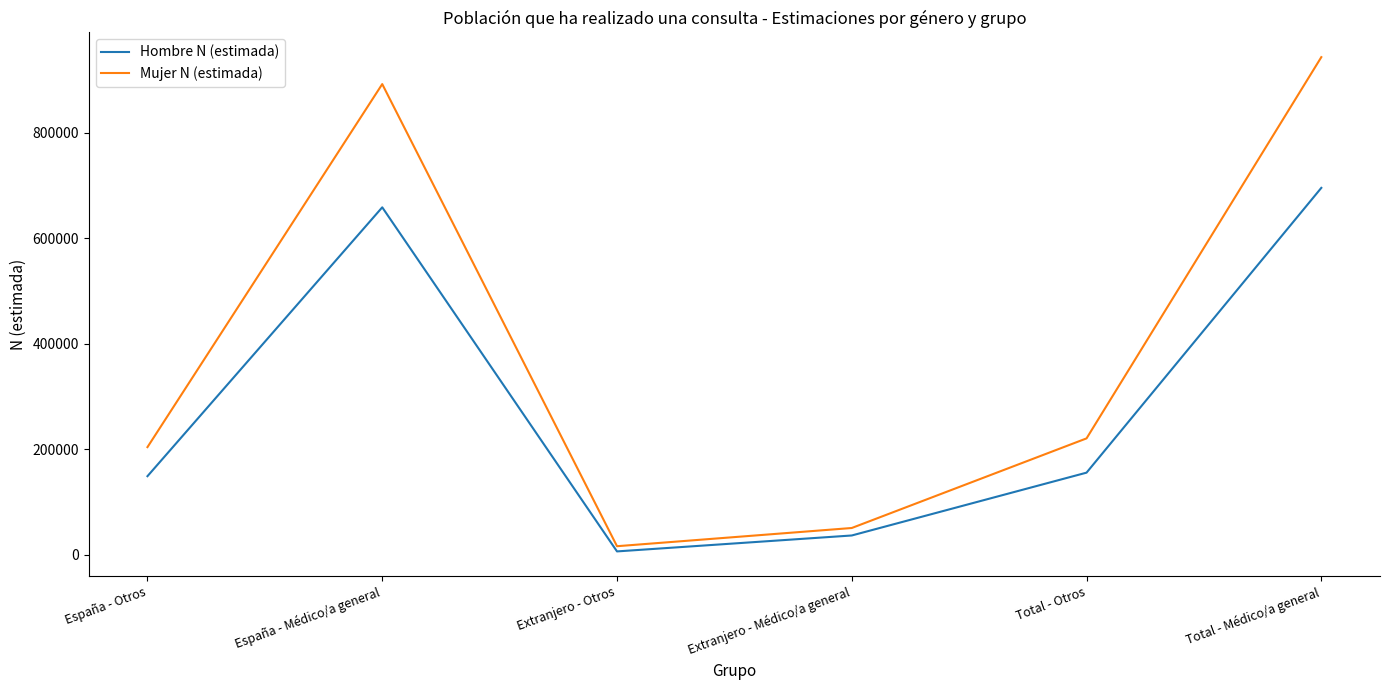

How many lines are shown in the chart?

2